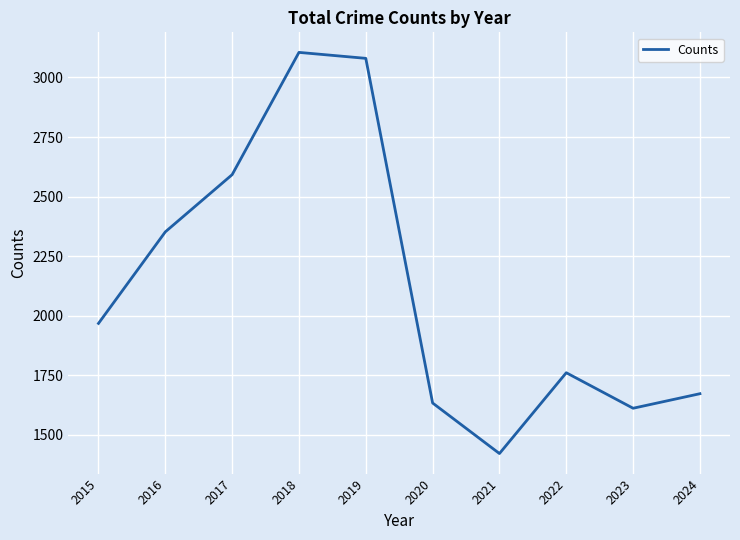

At which category does the chart reach its minimum across all series?

2021